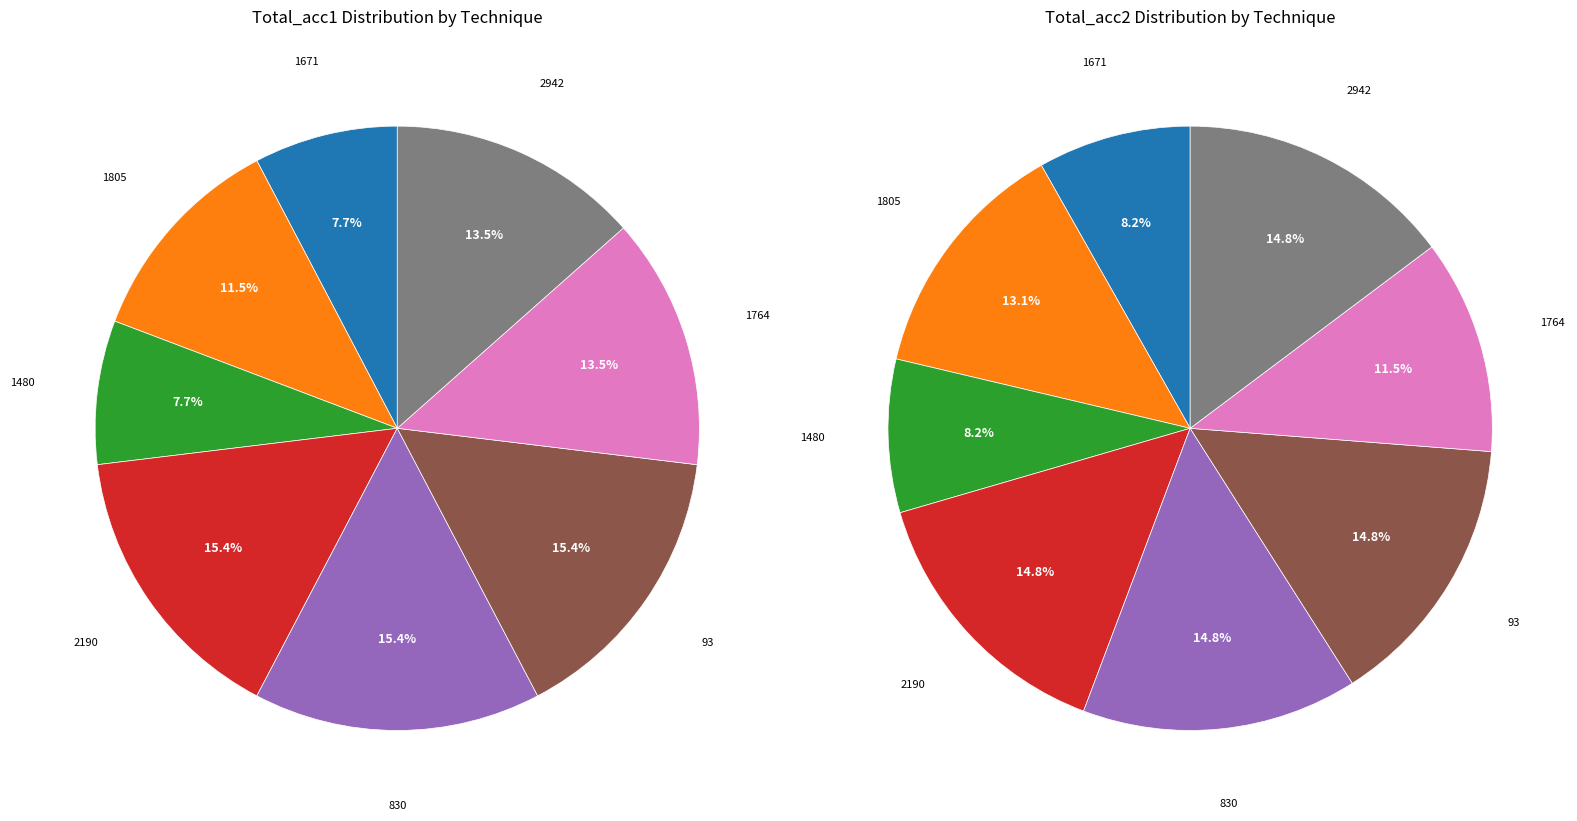

How much of the chart is everything except 1805?

88.5%